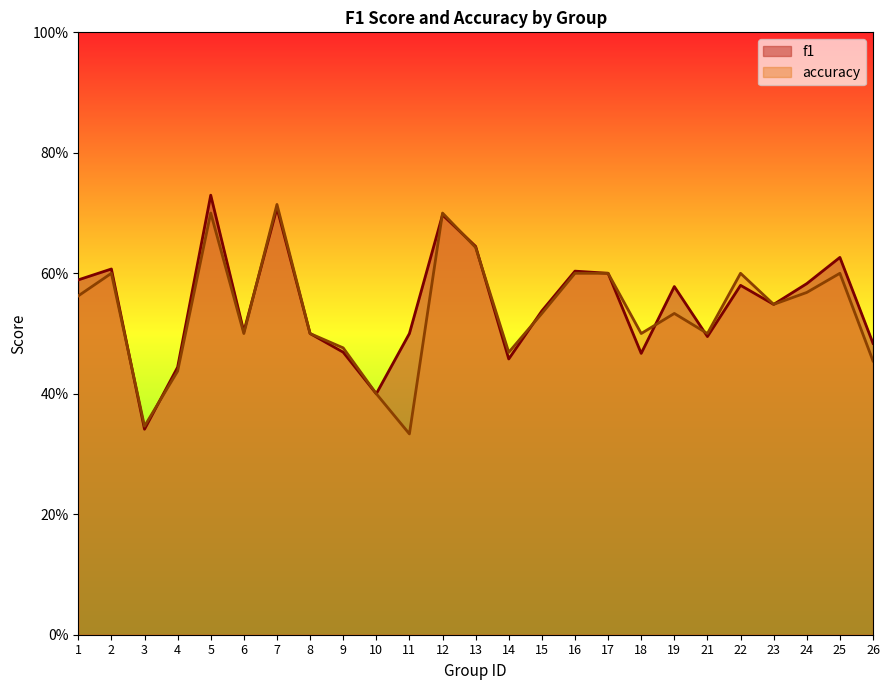

Count the number of categories in the chart.

25